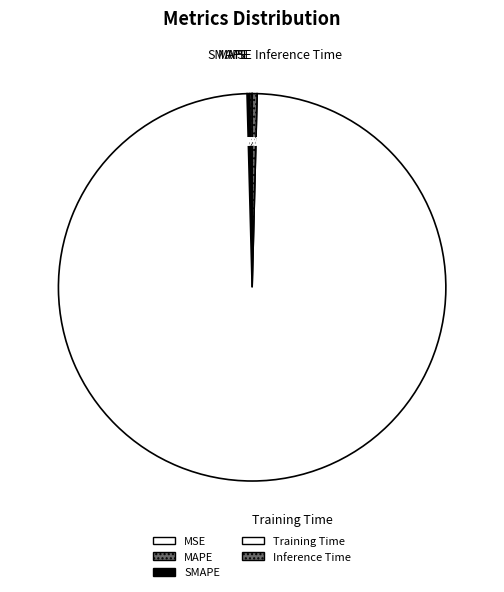

True or false: Training Time accounts for 93% of the total.

False